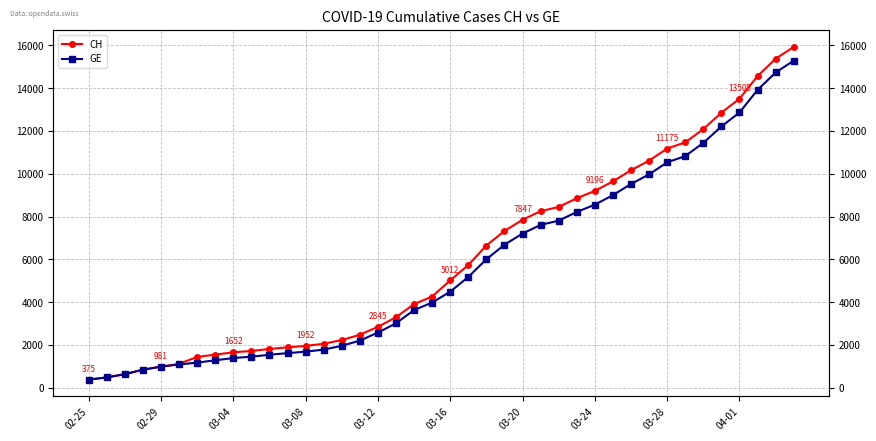

Where does the GE series first go above 4485?

21